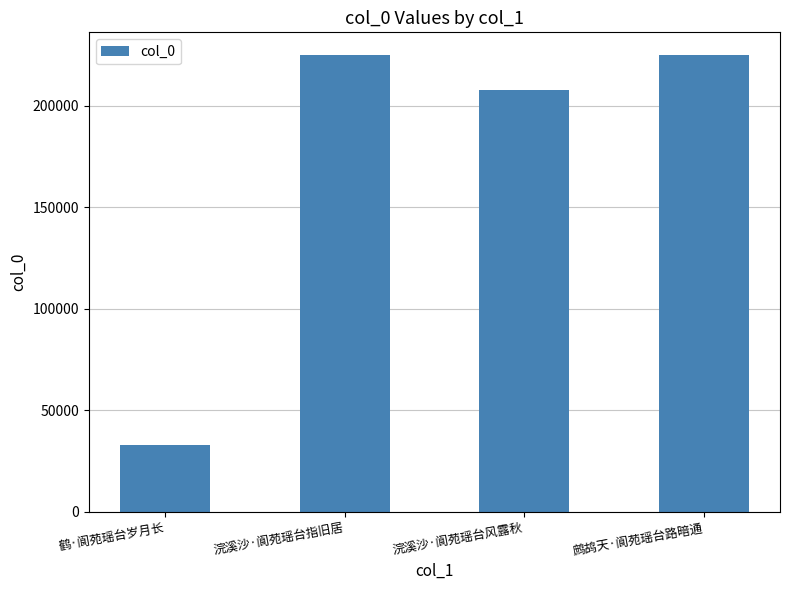

What is the sum of the values at 浣溪沙·阆苑瑶台指旧居 and 鹤·阆苑瑶台岁月长?

258092